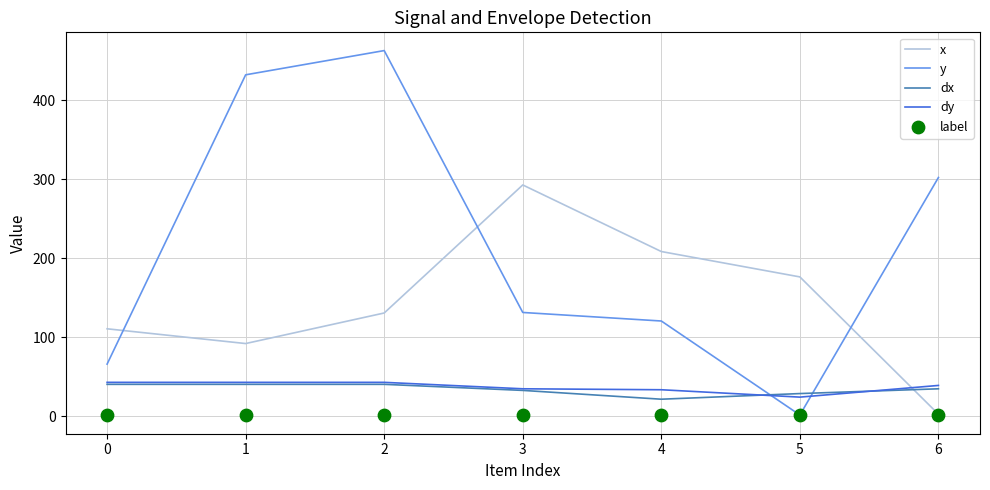

At how many categories does at least one series exceed 148?

6